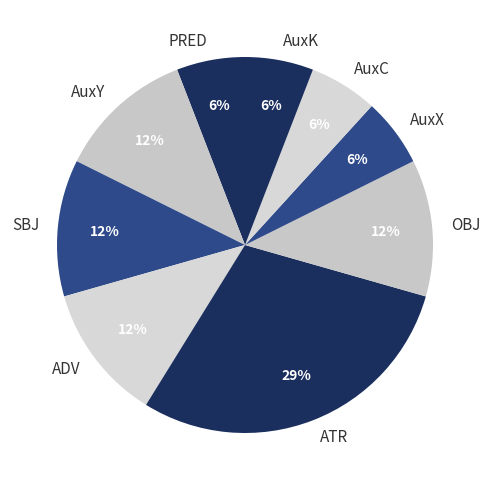

What is the ratio of the value at AuxY to the value at AuxC?

2.0